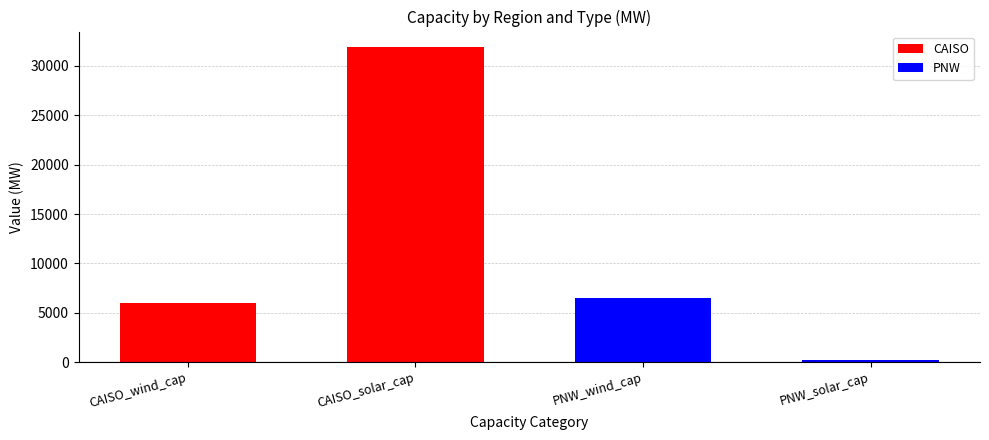

Between PNW_wind_cap and PNW_solar_cap, which is larger?

PNW_wind_cap